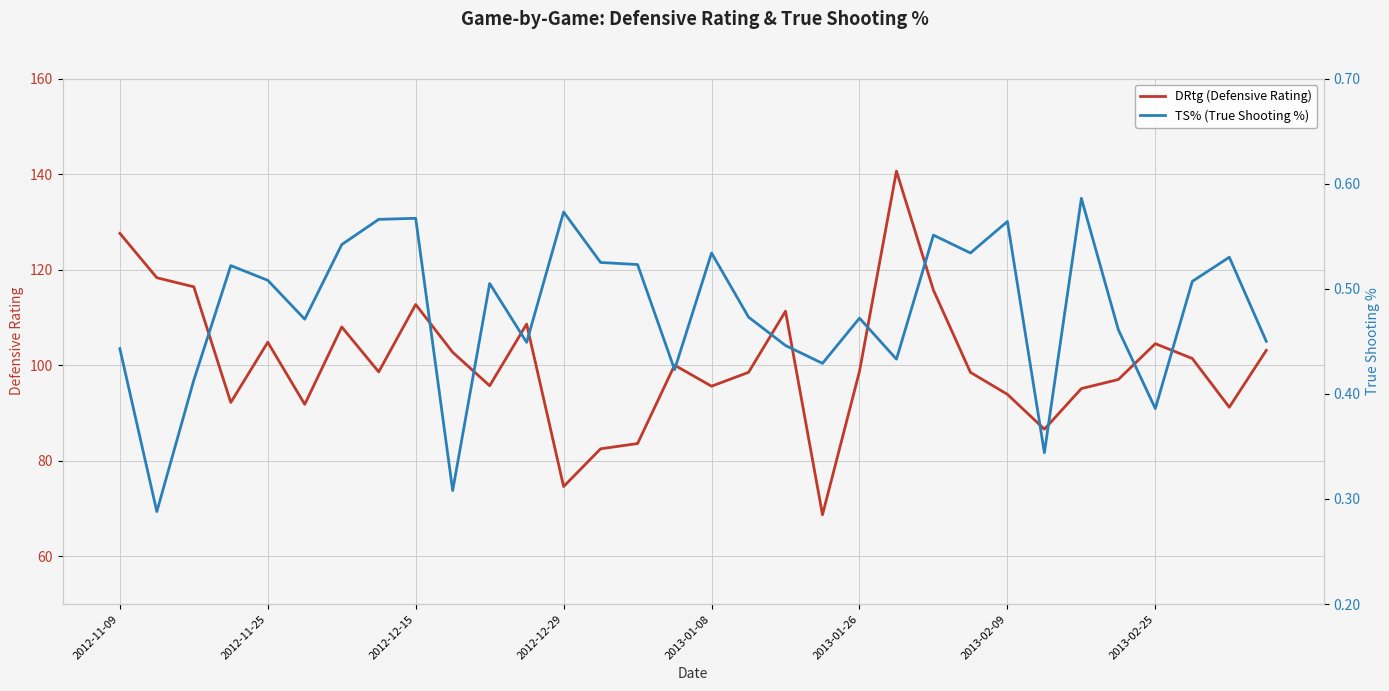

True or false: DRtg (Defensive Rating) and TS% (True Shooting %) cross at least once.

False